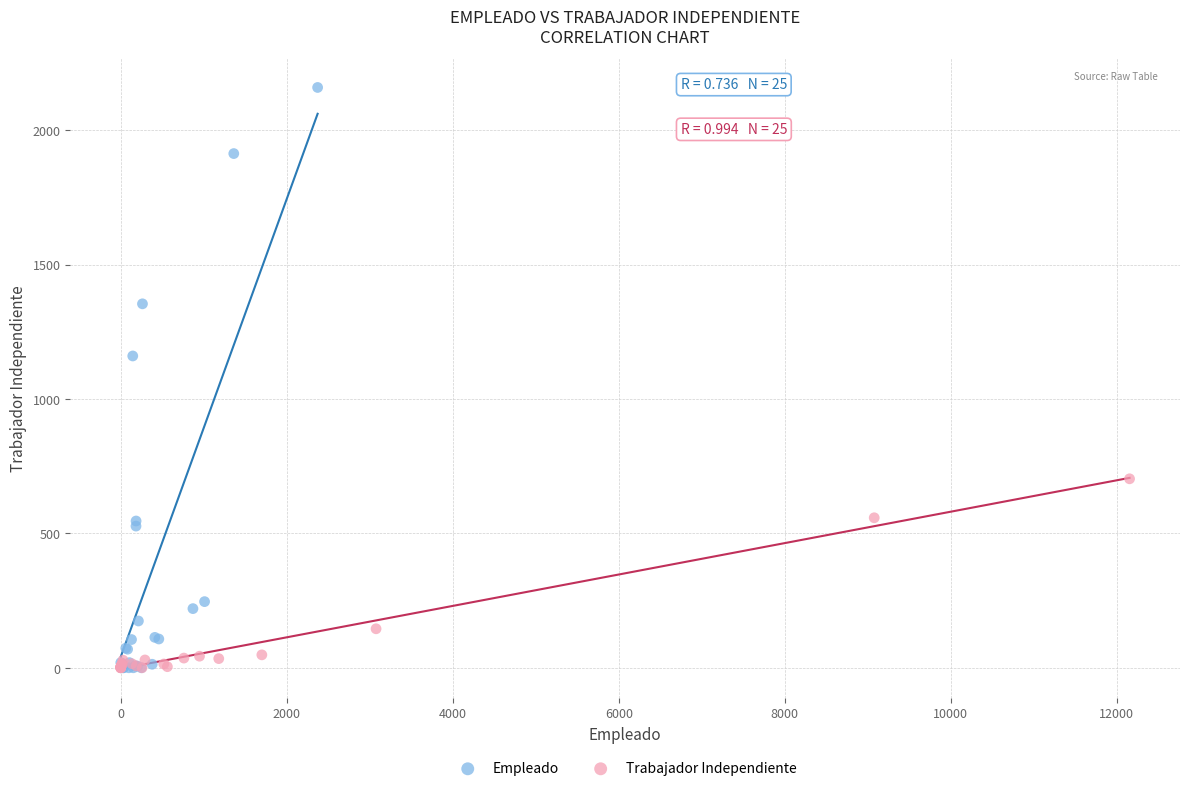

Which series has the widest spread of Y values?

Empleado